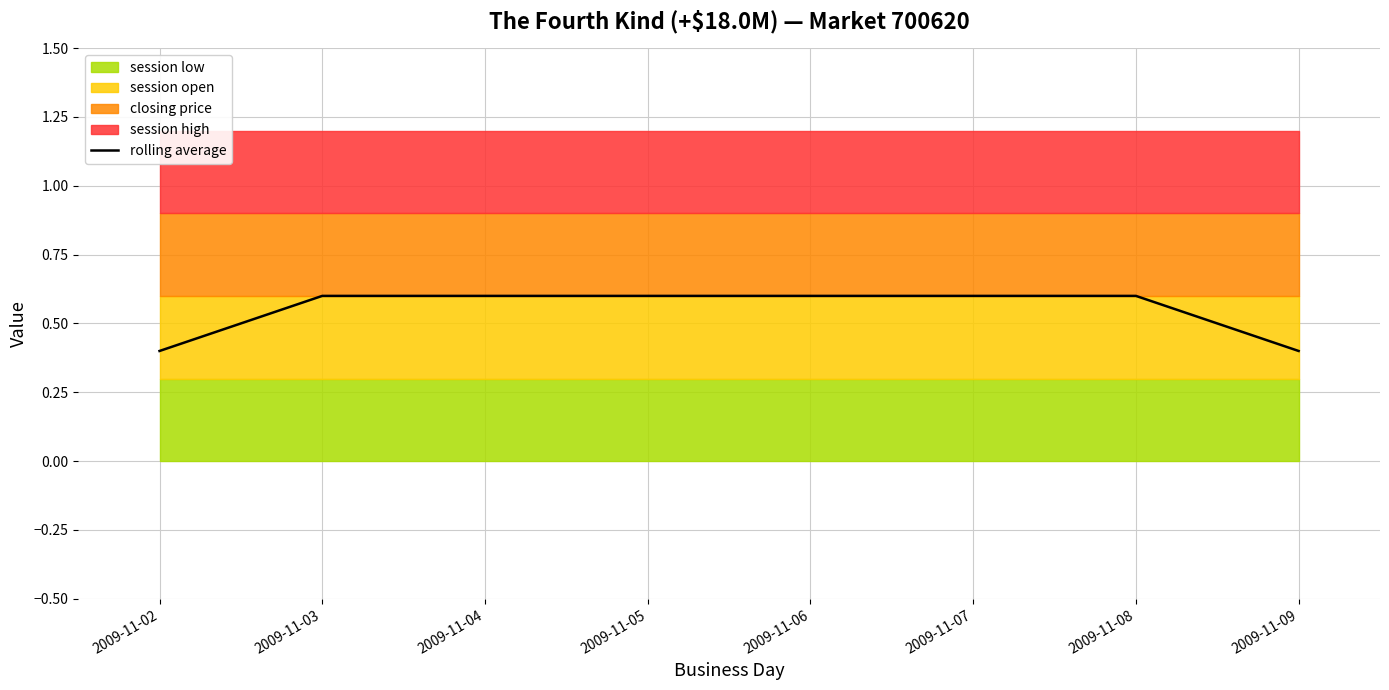

What is the value of the 4th point from the left?

0.6